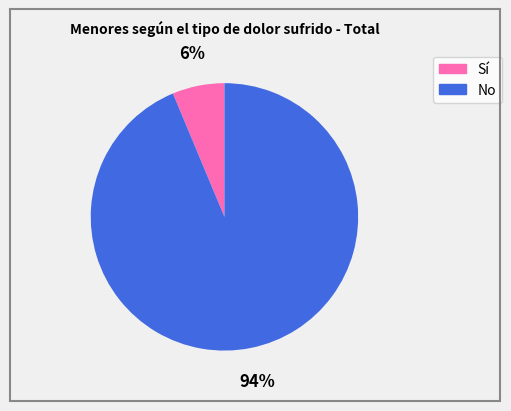

Which slice is the smallest?

Sí